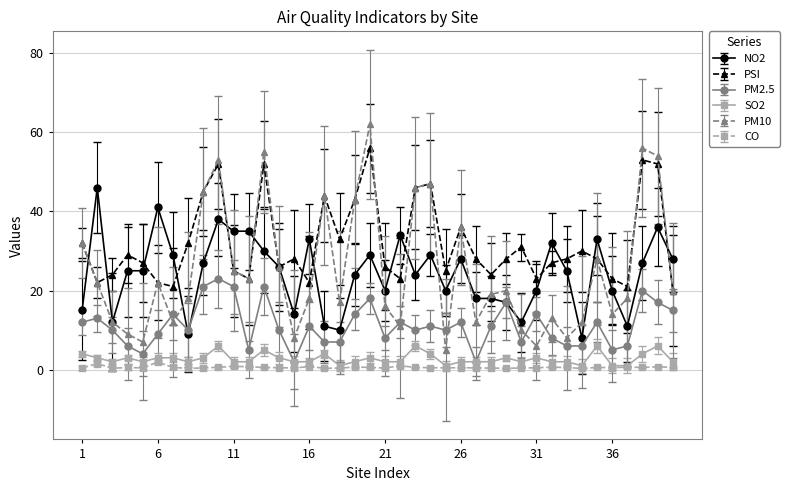

Which series has the widest spread of values?

PM10